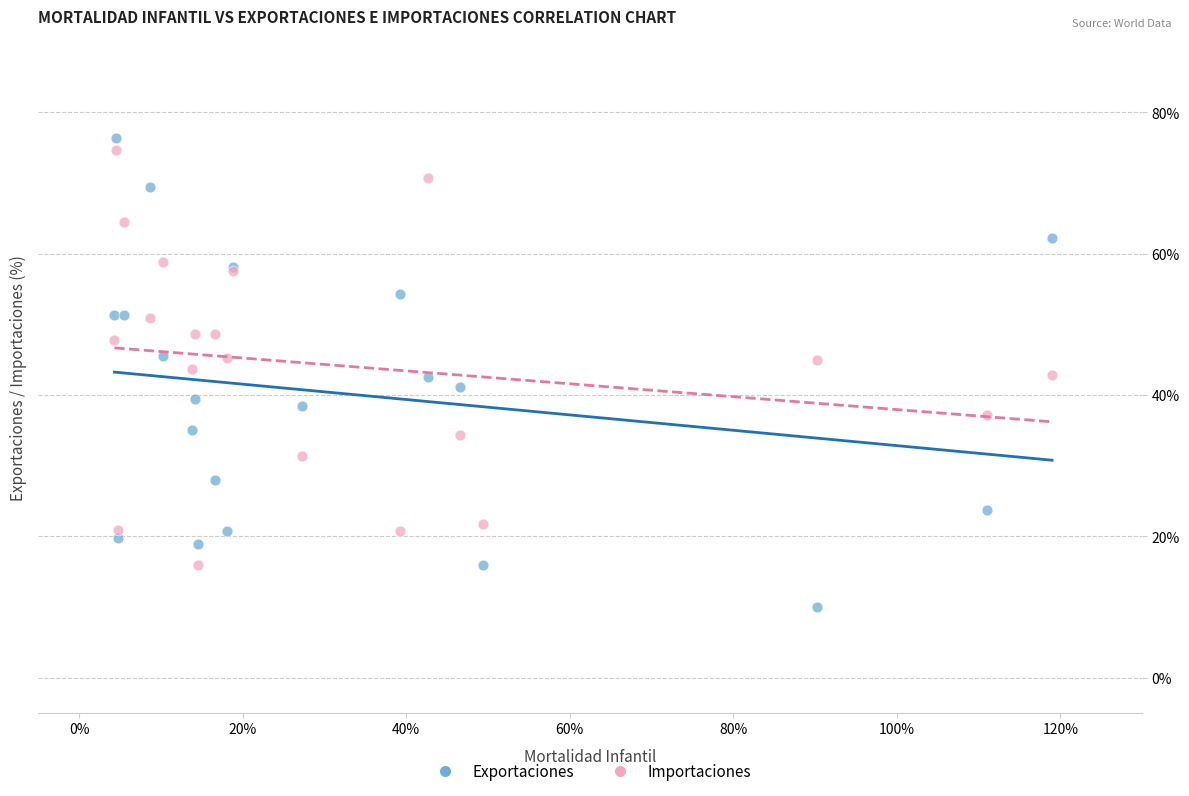

Which series reaches the minimum Y coordinate?

Exportaciones